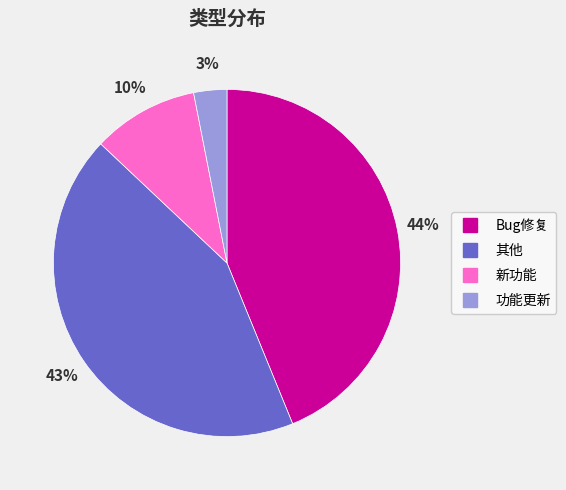

Rank the categories by value from lowest to highest.

功能更新, 新功能, 其他, Bug修复